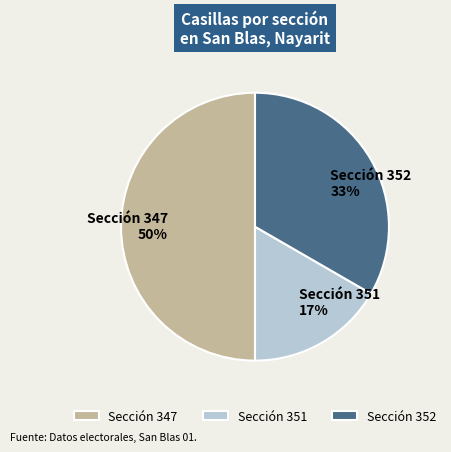

To the nearest percent, what percentage of the pie is Sección 352?

33%